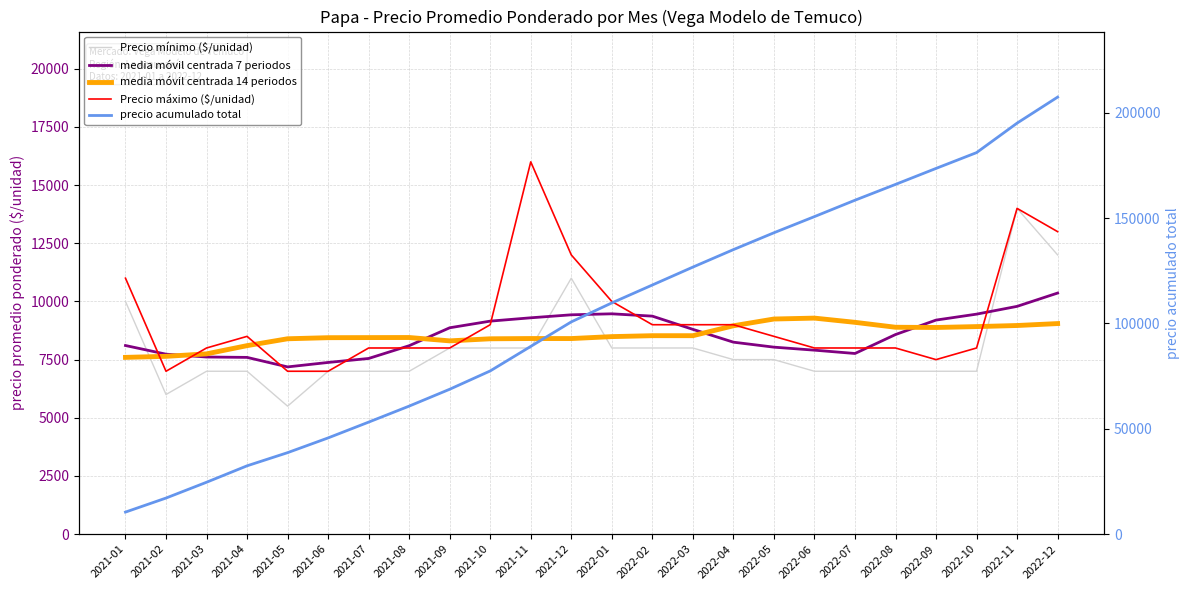

Which category has the lowest value across all series?

2021-05